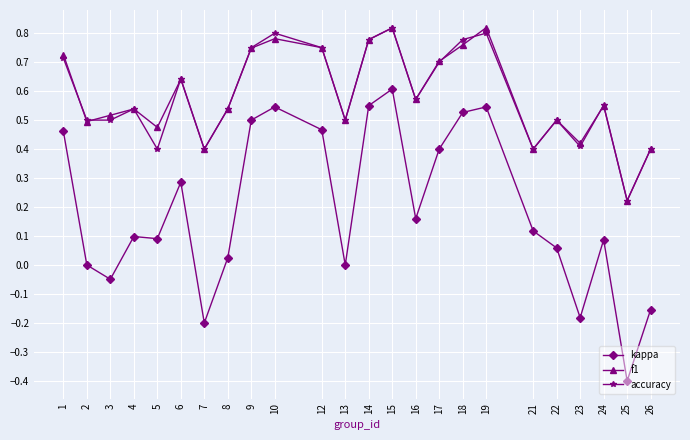

What is the total value across all series at 9?

2.0